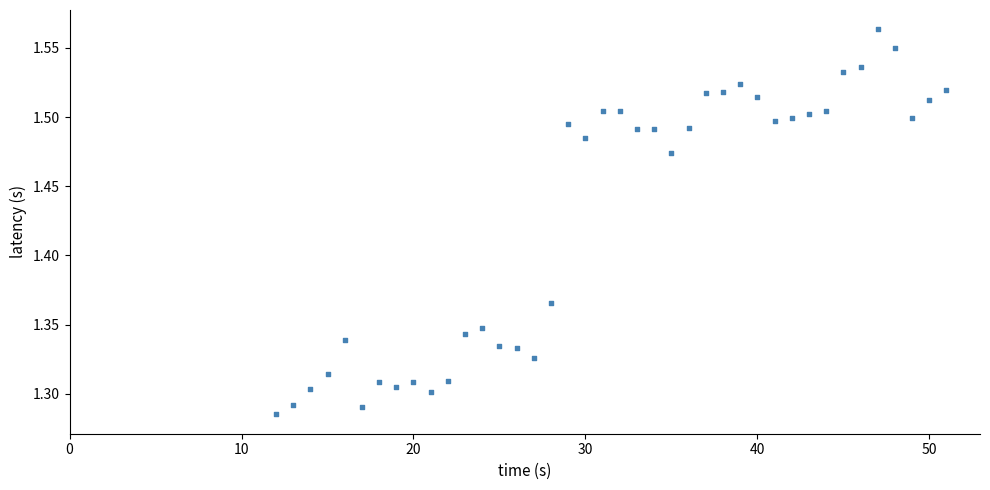

What is the range of Y values (max minus min)?

0.3